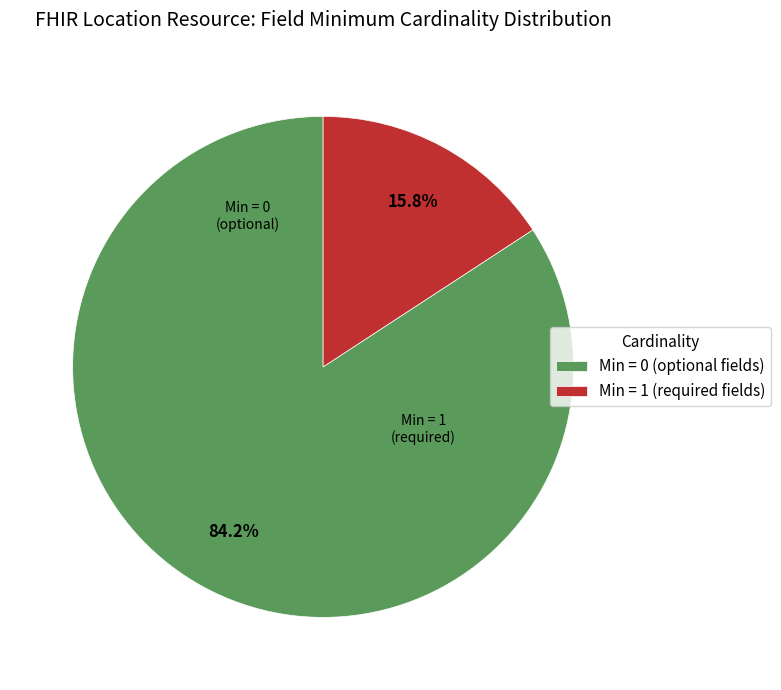

Rank the categories by value from highest to lowest.

Min = 0 (optional fields), Min = 1 (required fields)